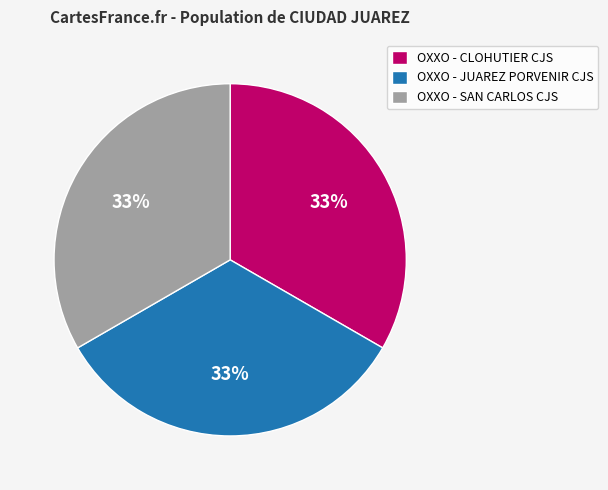

What is the ratio of the value at OXXO - SAN CARLOS CJS to the value at OXXO - JUAREZ PORVENIR CJS?

1.0